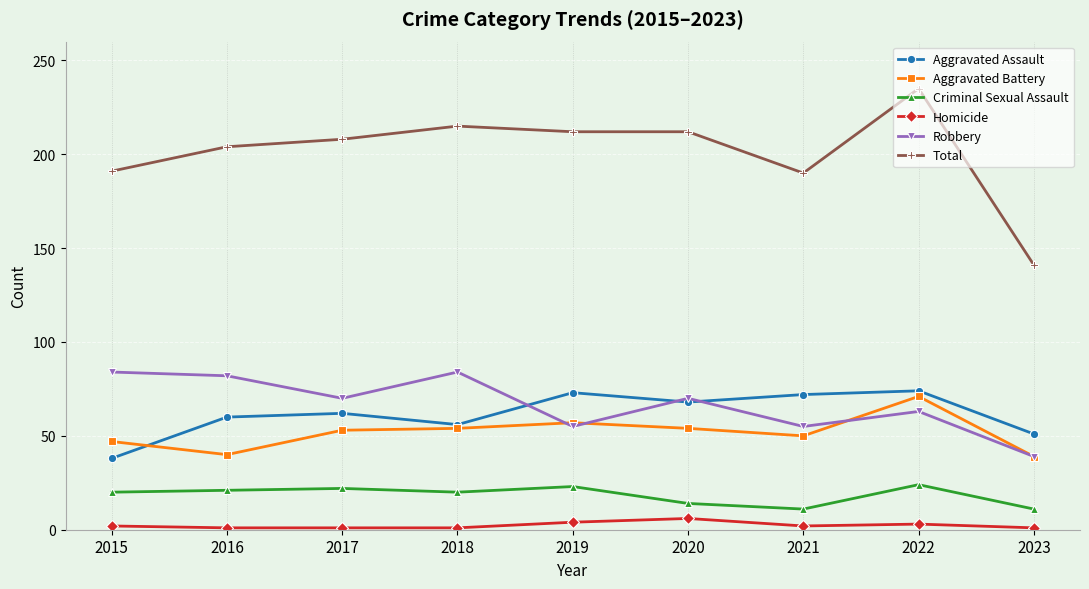

How many distinct data groups are displayed?

6